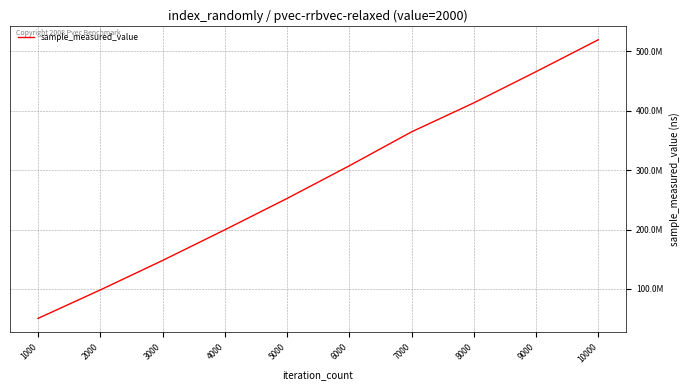

Is this an area chart (filled region under the line)?

No